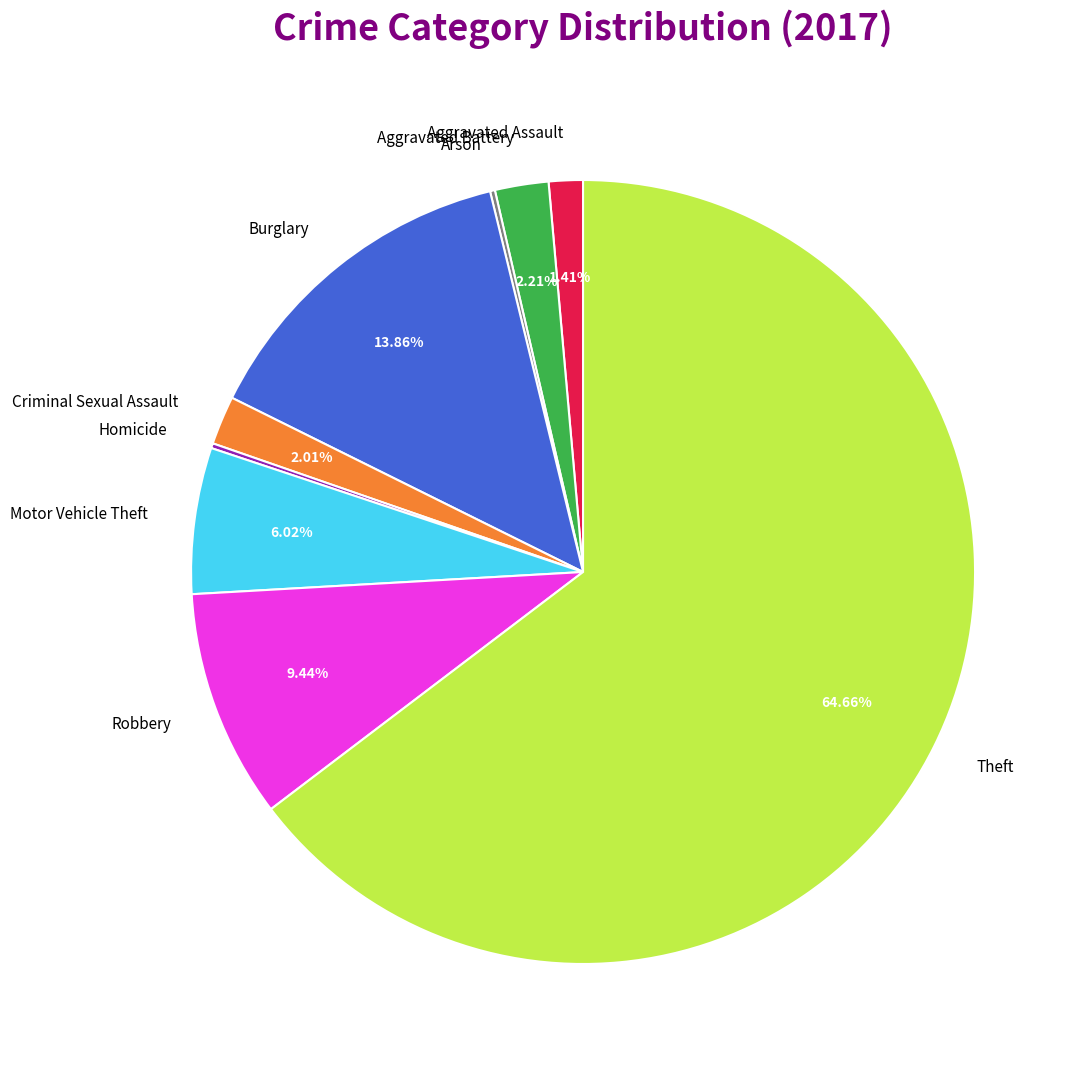

What percentage is the Criminal Sexual Assault slice, to the nearest percent?

2%